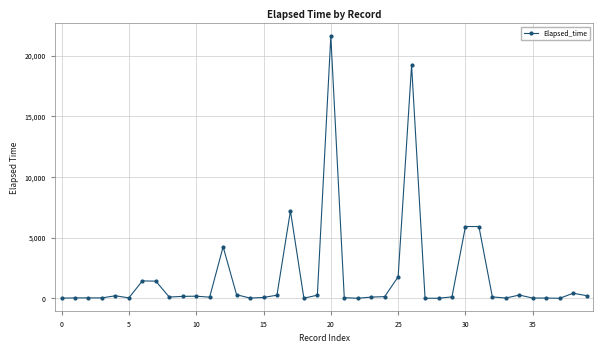

What is the value of the 31st point from the left?

5917